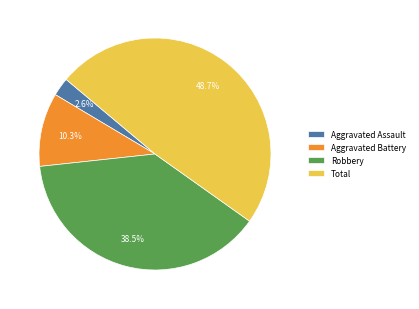

Count the number of slices in the pie.

4